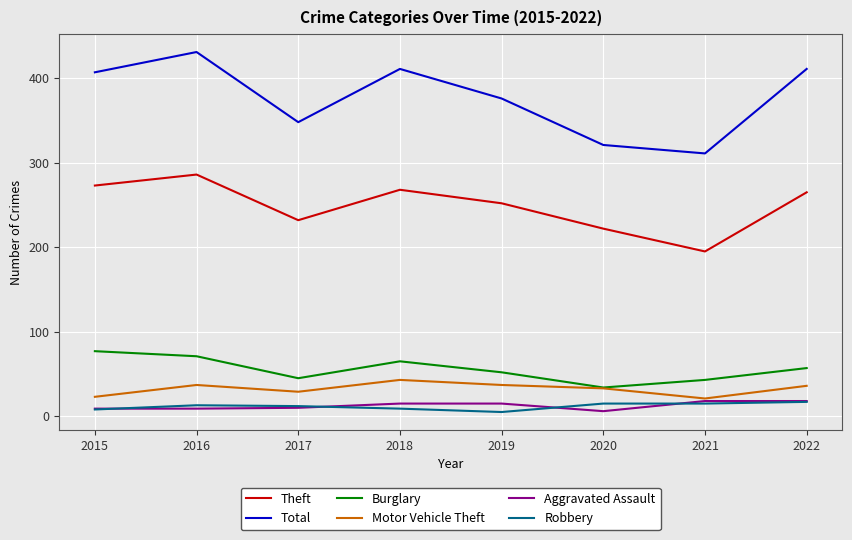

True or false: Motor Vehicle Theft has a value of 33 at 2020.

True